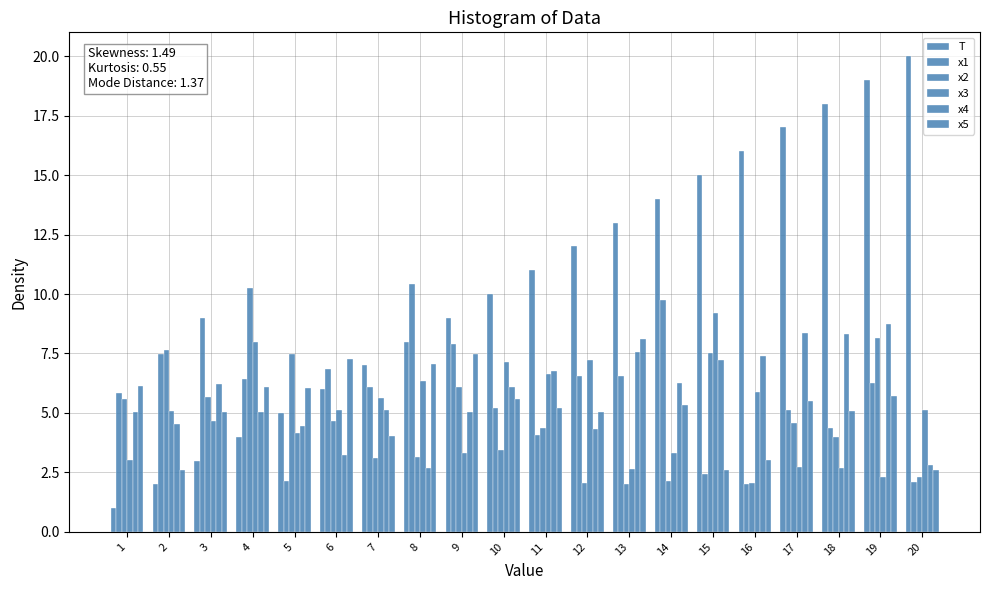

At 20, list the series in order from smallest to largest.

x1, x2, x5, x4, x3, T